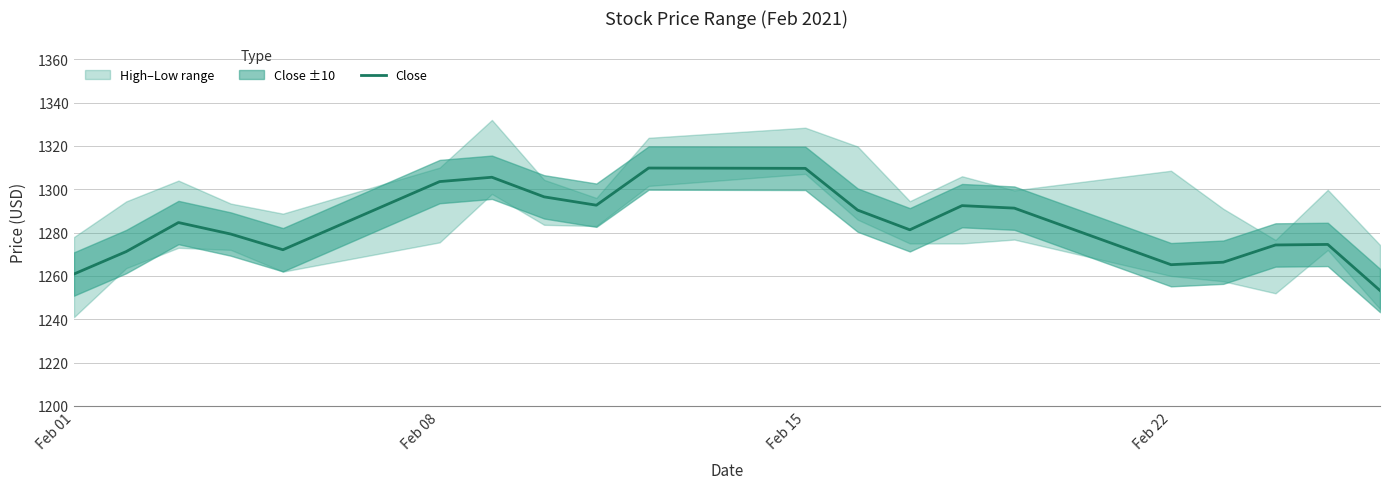

What is the maximum value for Close?

1309.8